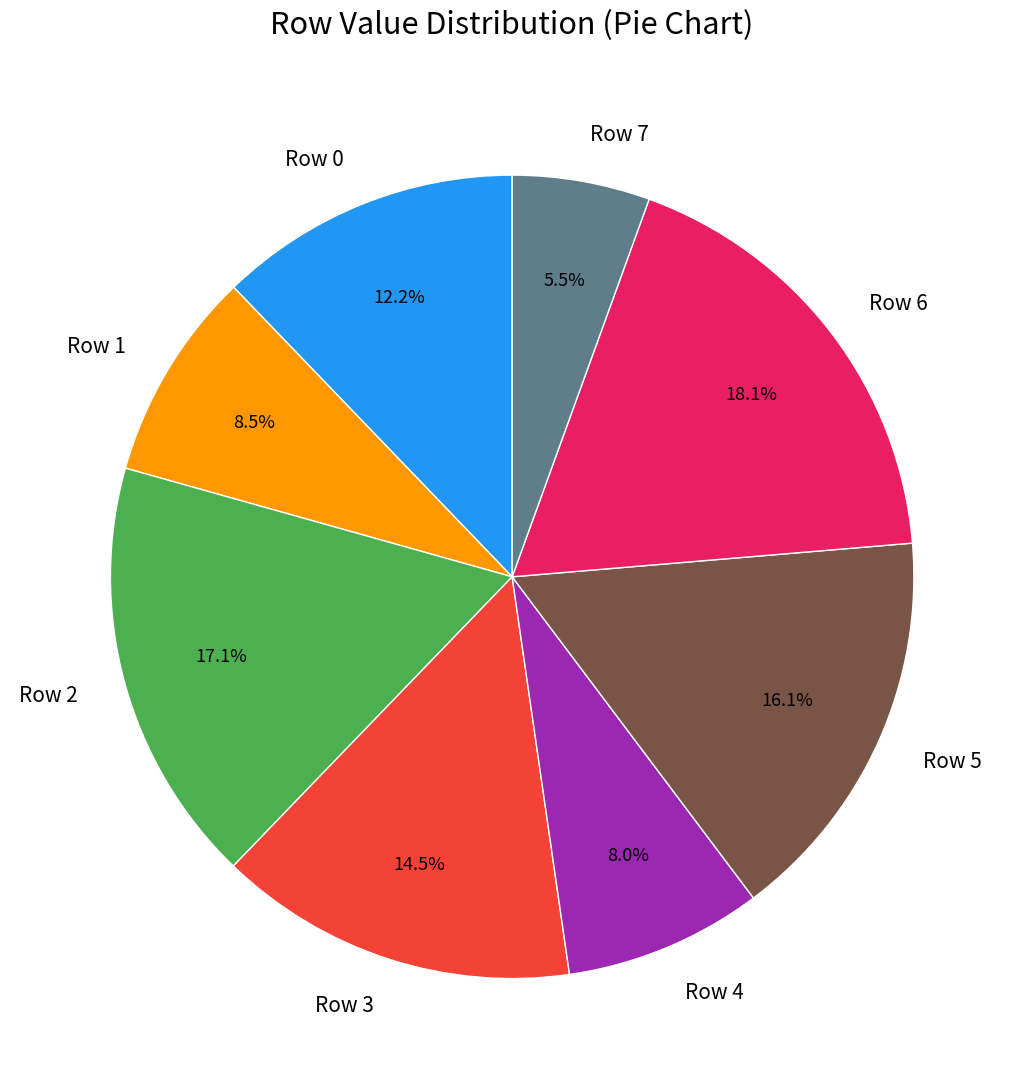

Is the sum of Row 6 and Row 1 greater than half?

No